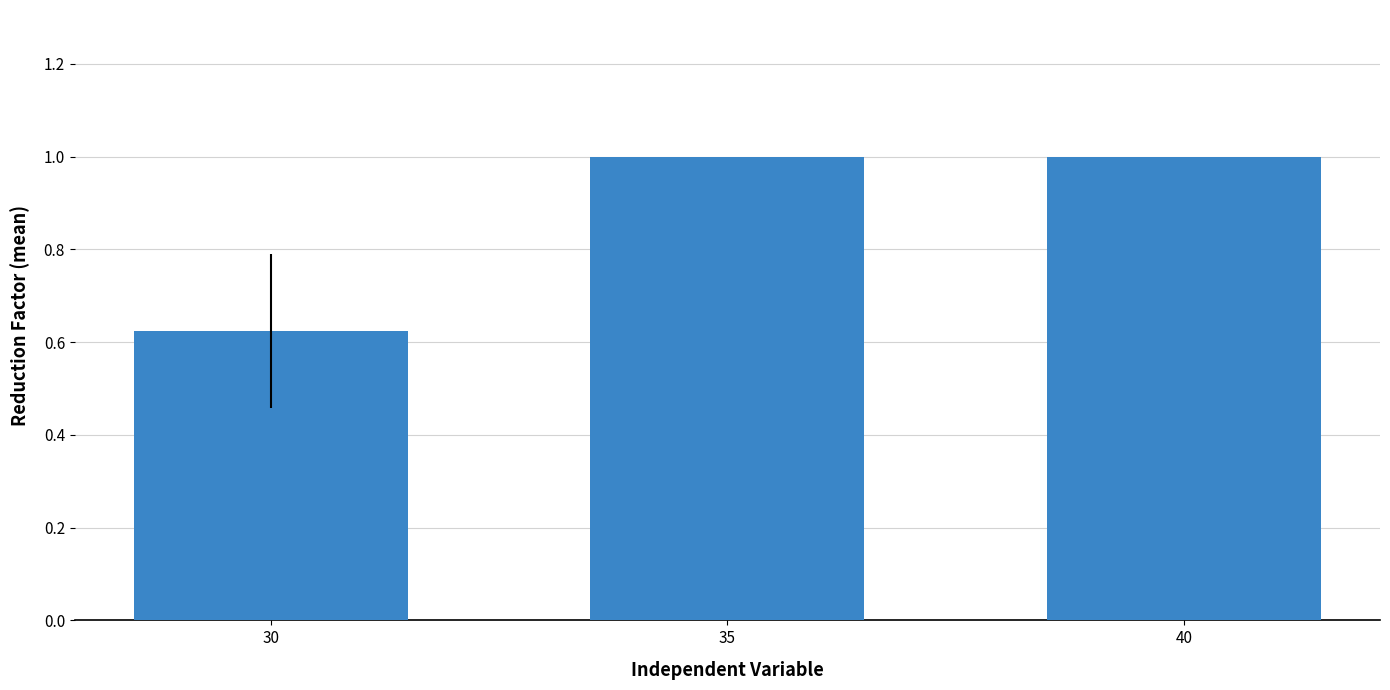

What is the greatest value displayed?

1.0